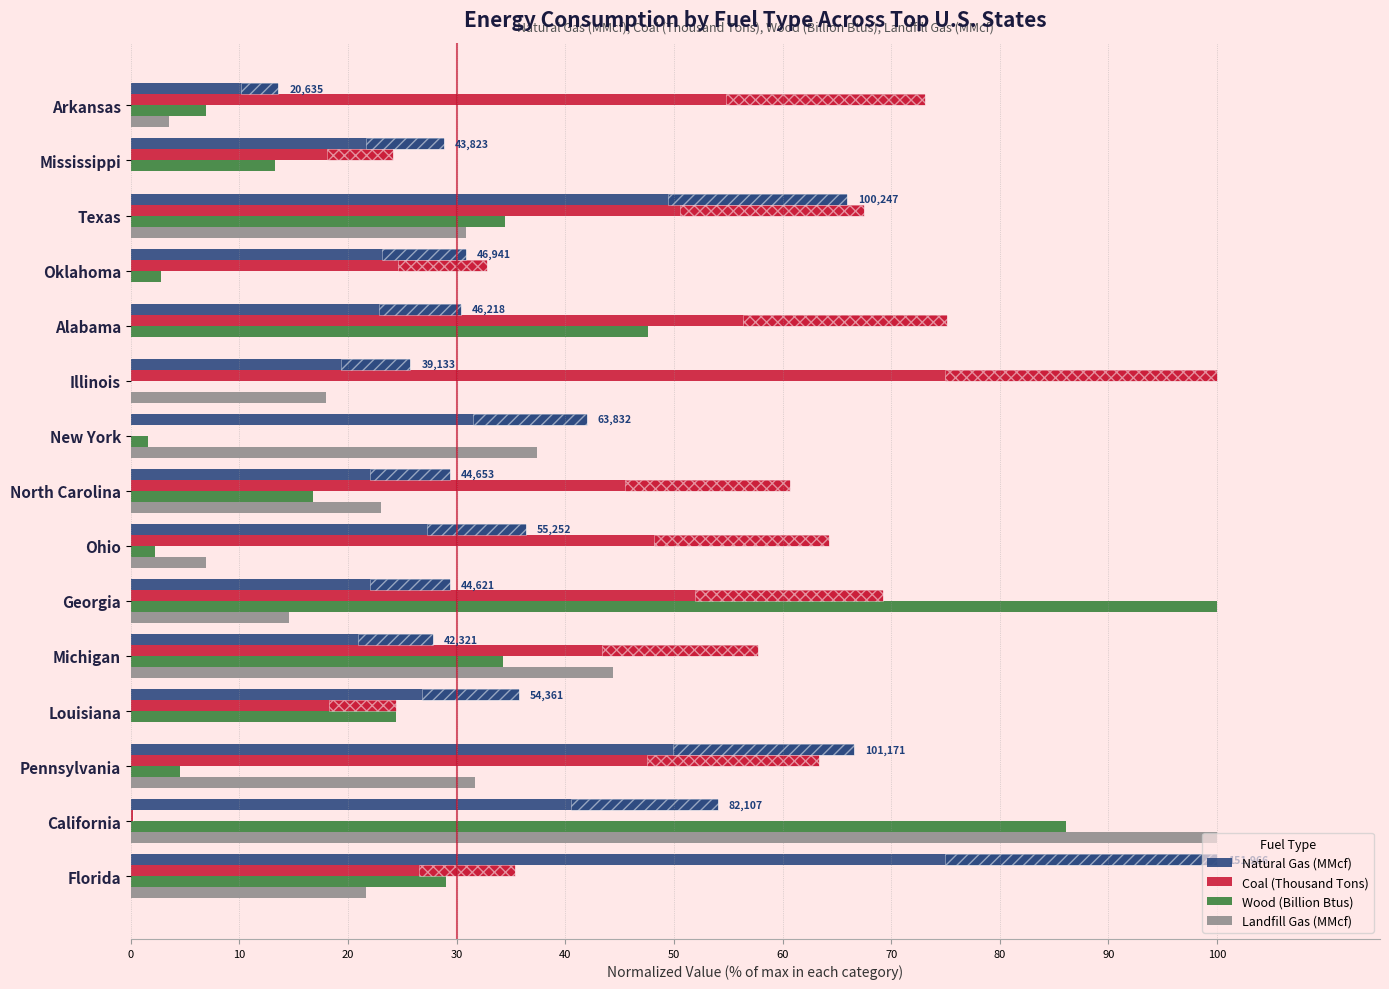

Between North Carolina and Mississippi, which series saw the biggest shift?

Coal (Thousand Tons)